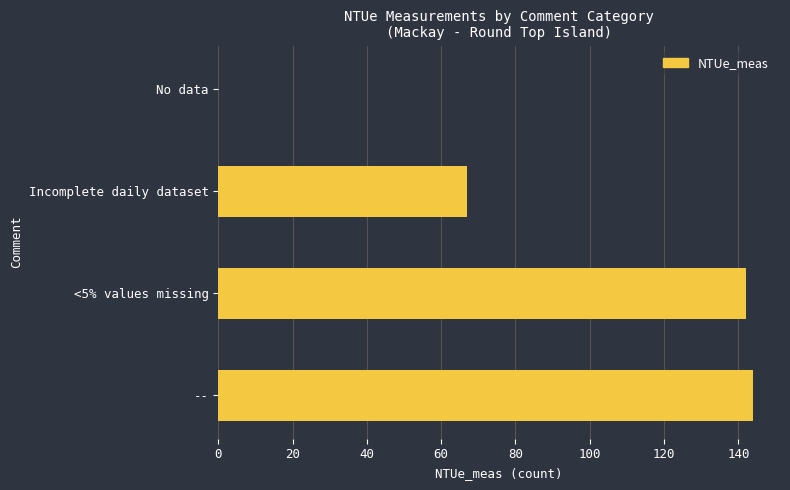

The chart shows a value of 144 at --. True or false?

True